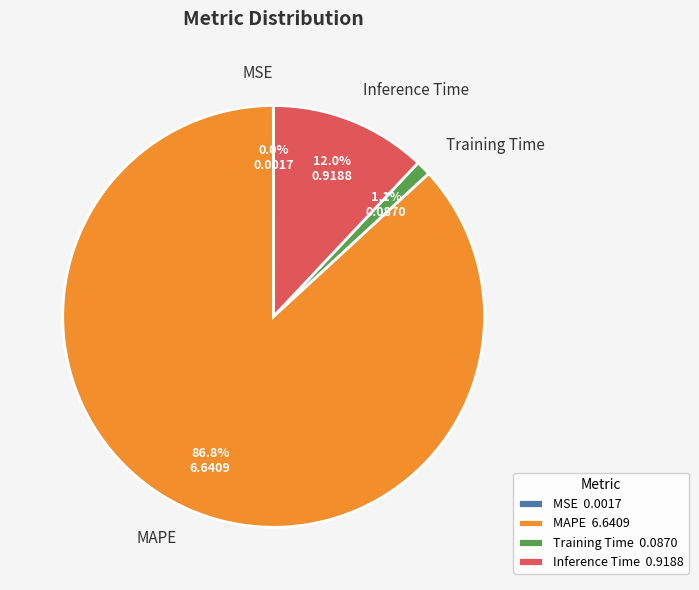

What percentage is NOT represented by Inference Time?

88.0%